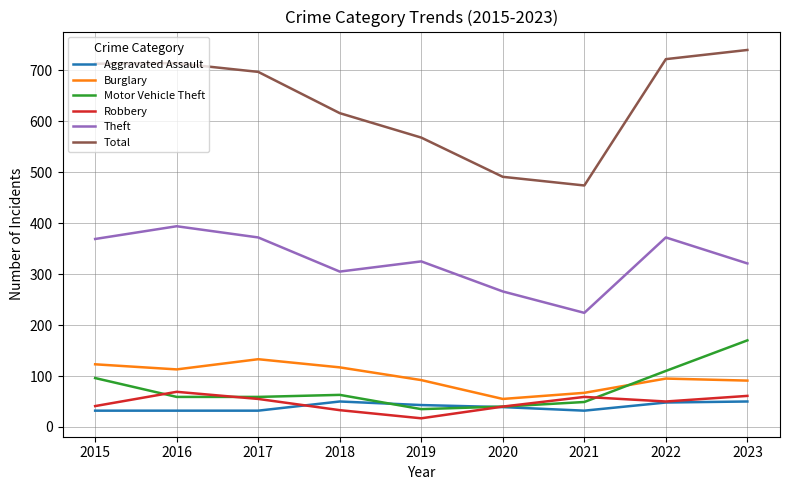

Rank the series by their maximum value, from highest to lowest.

Total, Theft, Motor Vehicle Theft, Burglary, Robbery, Aggravated Assault